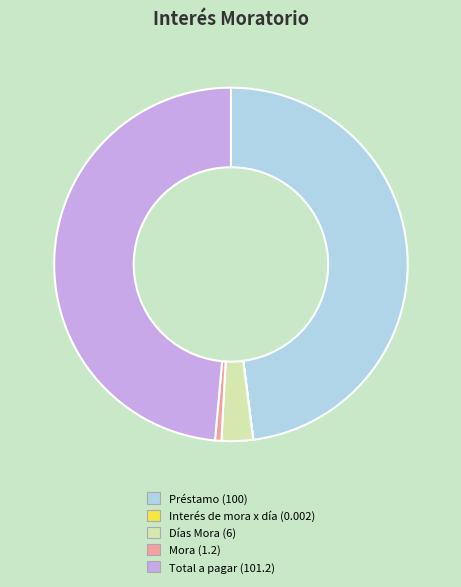

The Total a pagar (101.2) slice represents 49% of the pie. True or false?

True